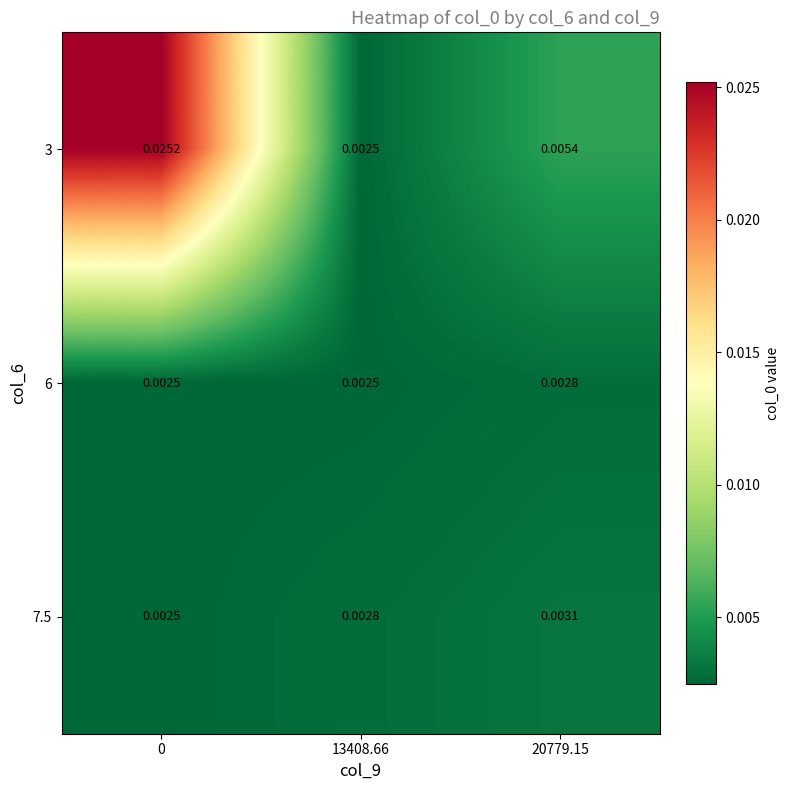

Is the value of 3 at 13408.66 greater than the value of 7.5 at 13408.66?

No